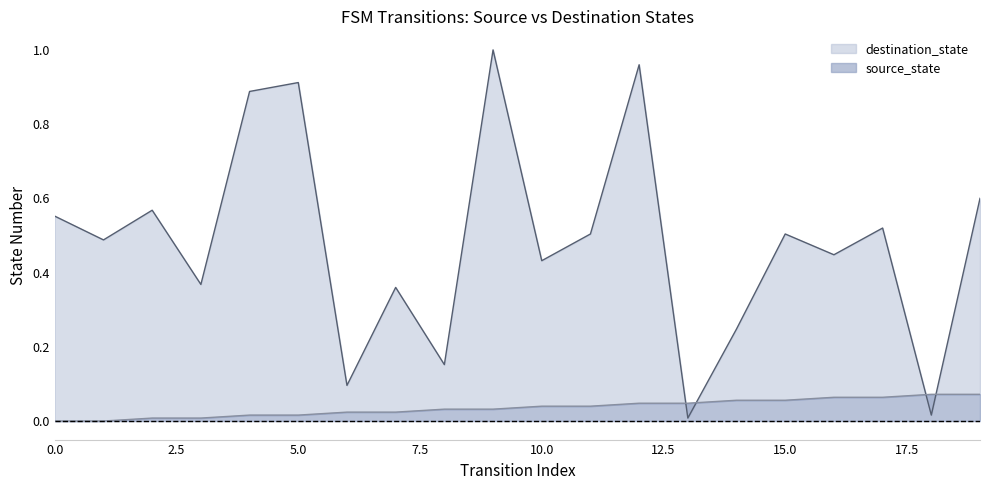

True or false: destination_state has more than 2 points higher than both neighbors.

True